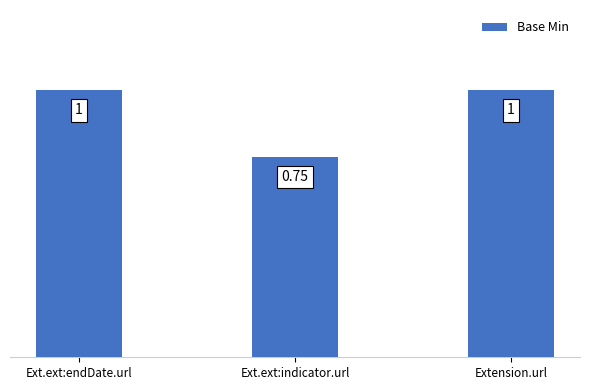

Where is the data nearest to the value 0?

Ext.ext:indicator.url